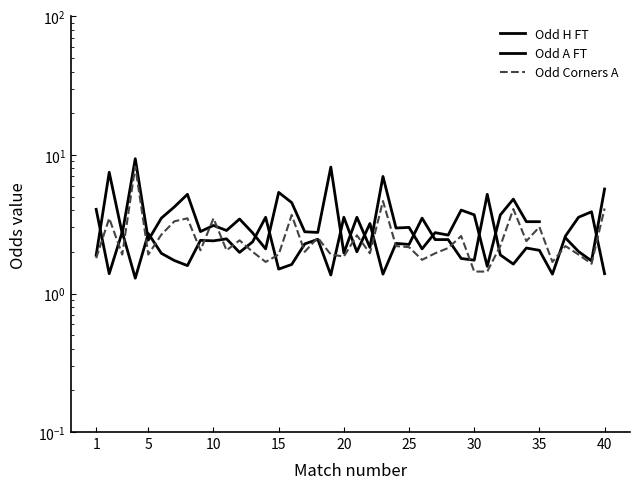

What is the approximate value of Odd H FT at 1?

4.0